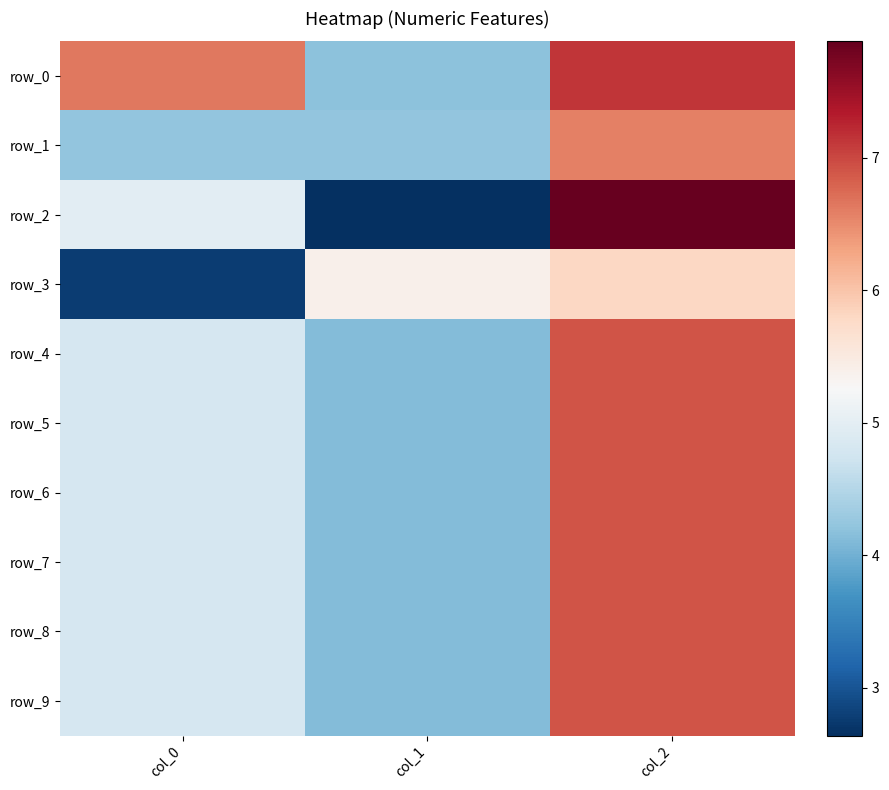

Rank the series by their maximum value, from lowest to highest.

row_3, row_1, row_4, row_5, row_6, row_7, row_8, row_9, row_0, row_2